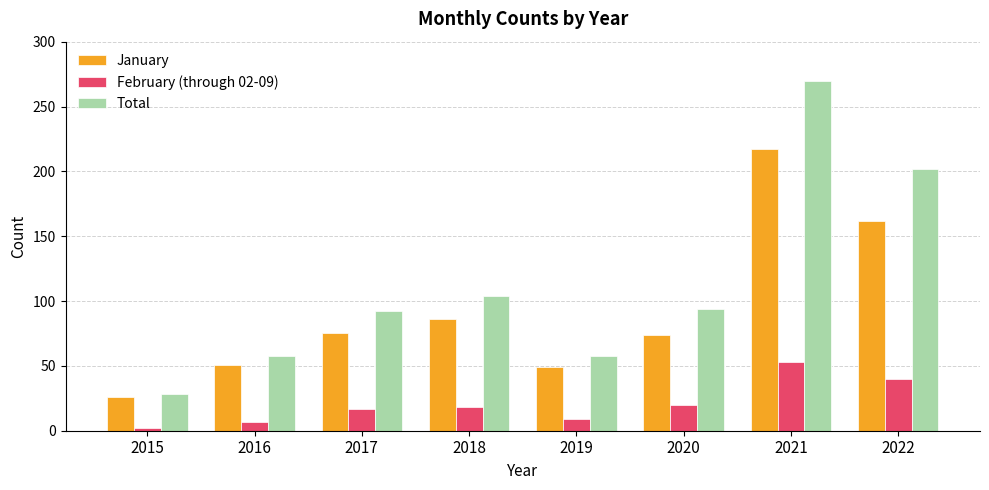

At which label does January reach its peak?

2021